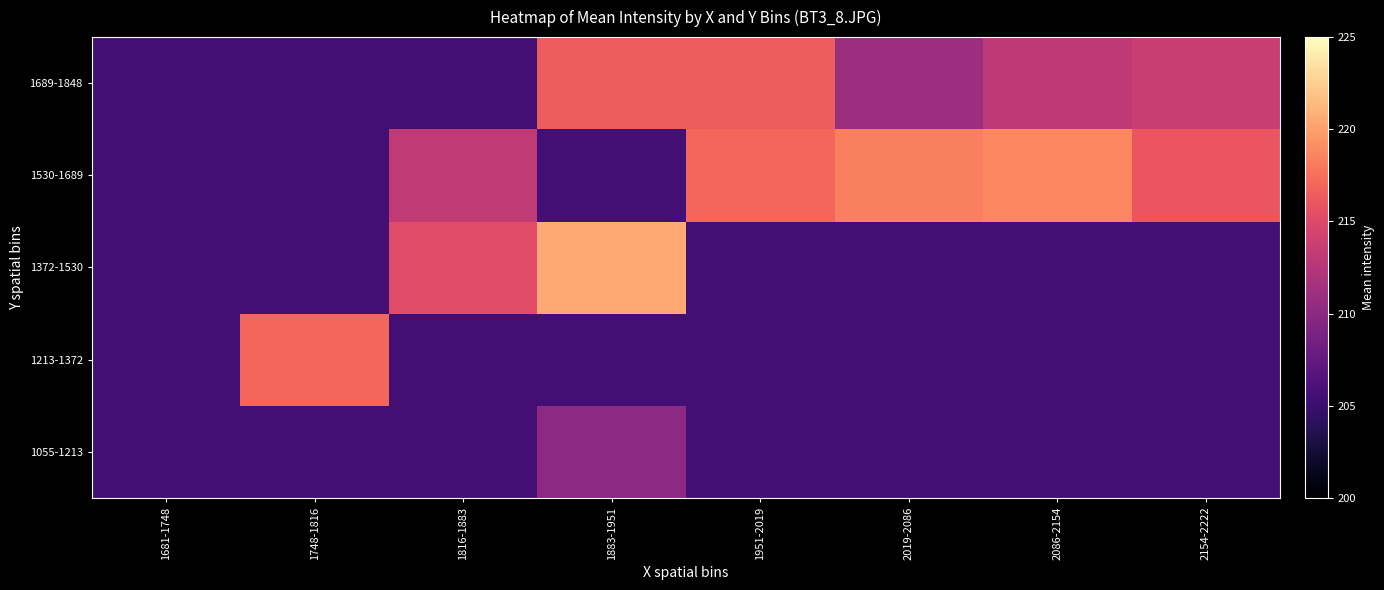

Reading left to right, transcribe all the data shown in this chart.

1055-1213: 1681-1748=205.5	1748-1816=205.5	1816-1883=205.5	1883-1951=210.0	1951-2019=205.5	2019-2086=205.5	2086-2154=205.5	2154-2222=205.5
1213-1372: 1681-1748=205.5	1748-1816=217.0	1816-1883=205.5	1883-1951=205.5	1951-2019=205.5	2019-2086=205.5	2086-2154=205.5	2154-2222=205.5
1372-1530: 1681-1748=205.5	1748-1816=205.5	1816-1883=215.2	1883-1951=220.5	1951-2019=205.5	2019-2086=205.5	2086-2154=205.5	2154-2222=205.5
1530-1689: 1681-1748=205.5	1748-1816=205.5	1816-1883=213.2	1883-1951=205.5	1951-2019=217.0	2019-2086=218.3	2086-2154=218.7	2154-2222=216.0
1689-1848: 1681-1748=205.5	1748-1816=205.5	1816-1883=205.5	1883-1951=216.5	1951-2019=216.5	2019-2086=211.0	2086-2154=213.0	2154-2222=213.6